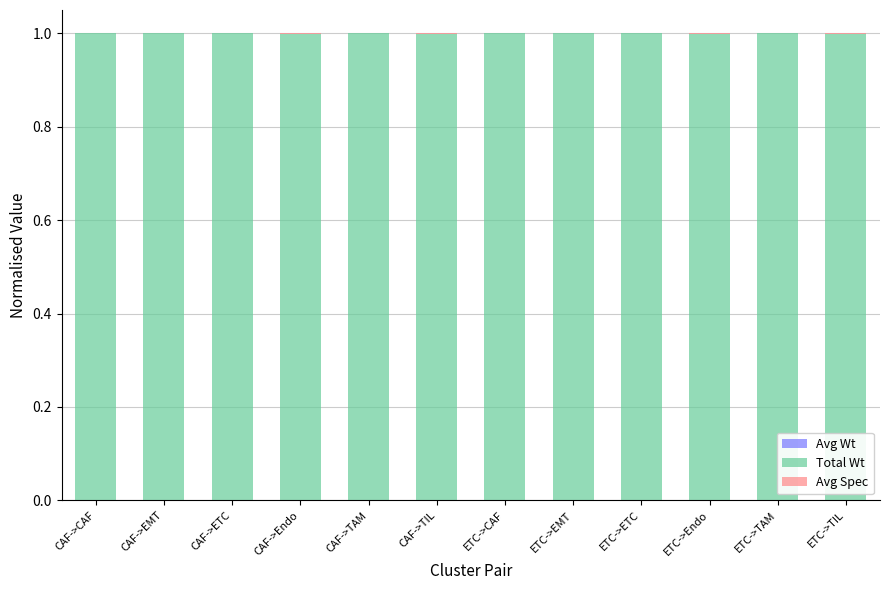

What is the total value across all series at CAF->Endo?

1.0